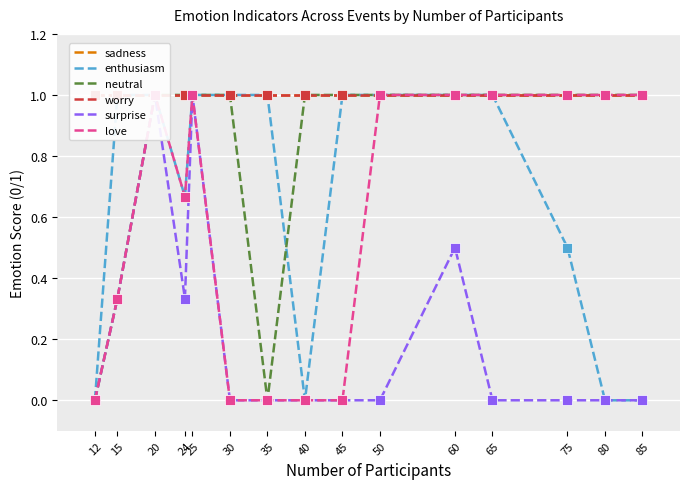

At how many categories does at least one series exceed 0?

15